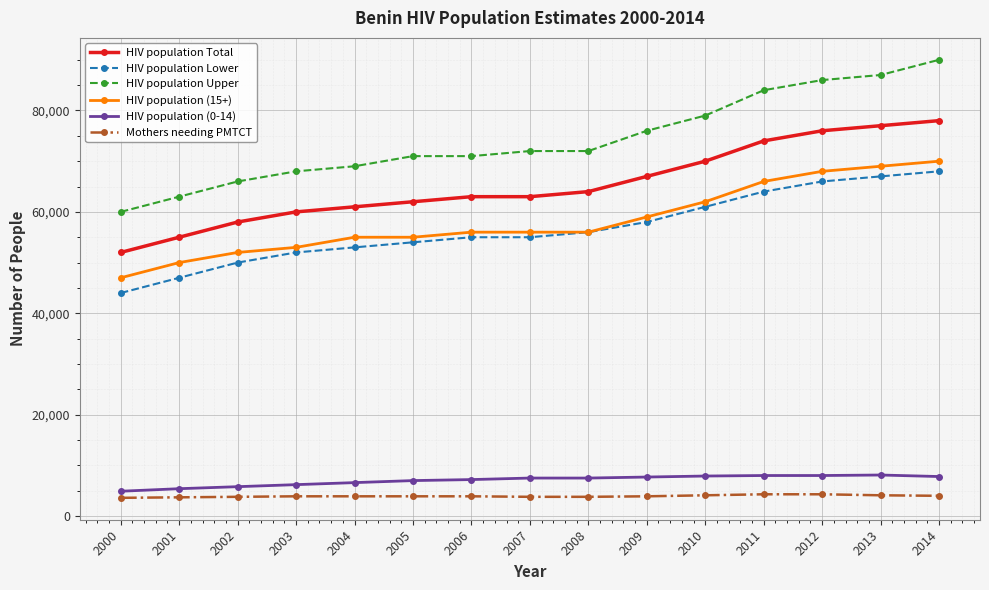

Count the number of categories in the chart.

15